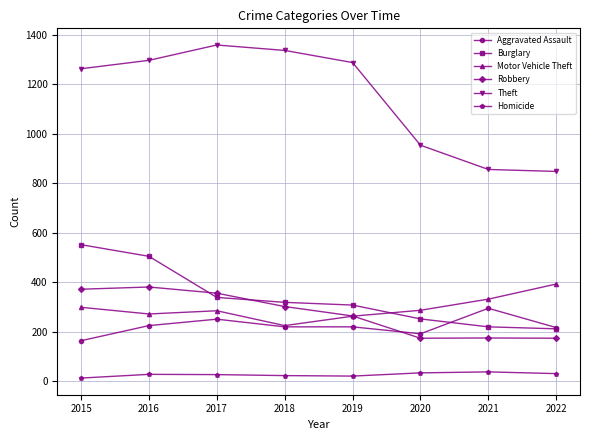

Rank the series at 2015 from lowest to highest value.

Homicide, Aggravated Assault, Motor Vehicle Theft, Robbery, Burglary, Theft